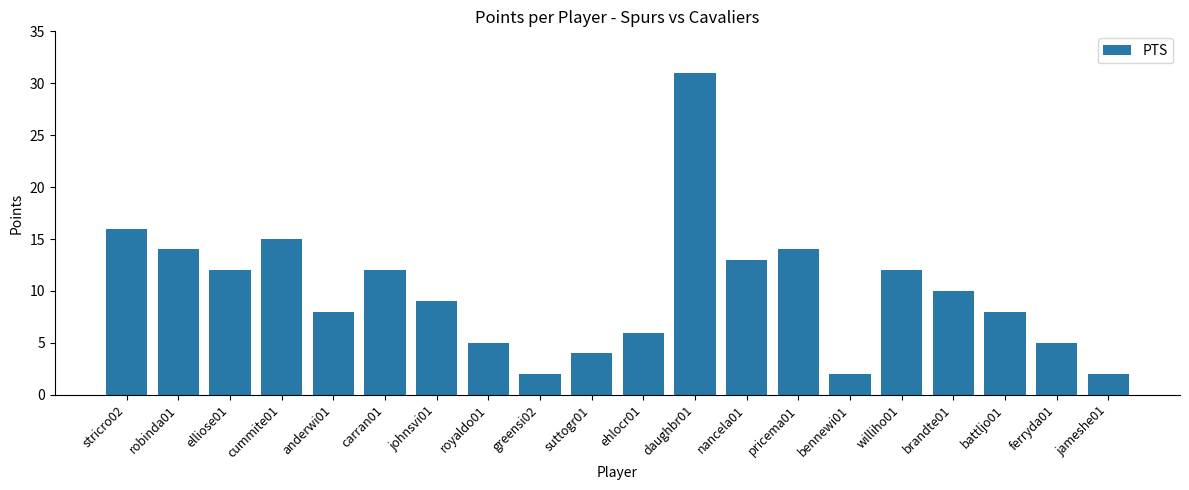

What is the difference between the second highest and minimum values?

14